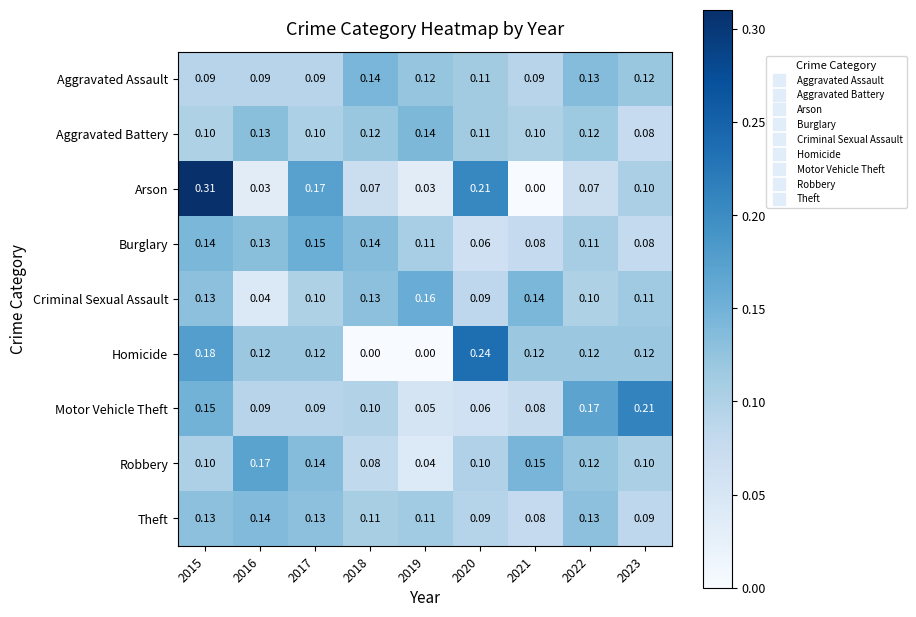

Which series changed the most between 2020 and 2021?

Arson